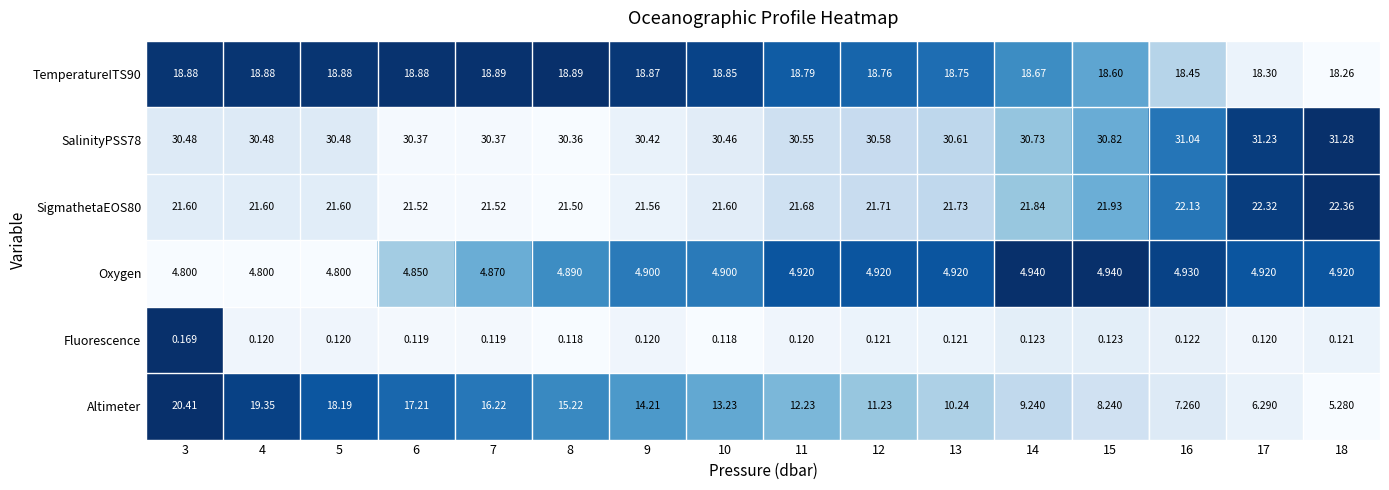

Which series has the widest spread of values?

Altimeter